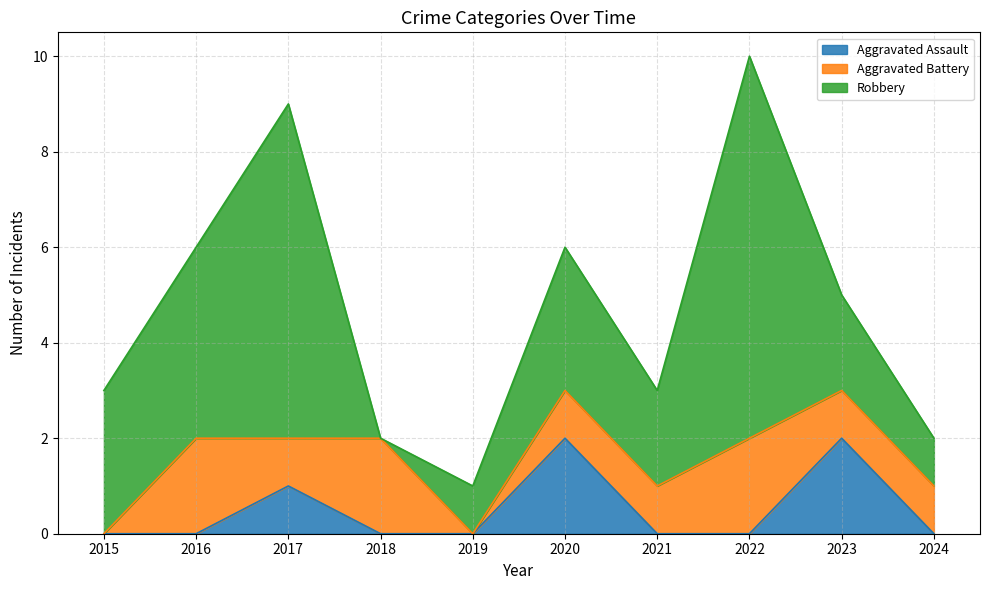

Reading left to right, what are all the values shown in this chart?

Aggravated Assault: 2015=0	2016=0	2017=1	2018=0	2019=0	2020=2	2021=0	2022=0	2023=2	2024=0
Aggravated Battery: 2015=0	2016=2	2017=1	2018=2	2019=0	2020=1	2021=1	2022=2	2023=1	2024=1
Robbery: 2015=3	2016=4	2017=7	2018=0	2019=1	2020=3	2021=2	2022=8	2023=2	2024=1